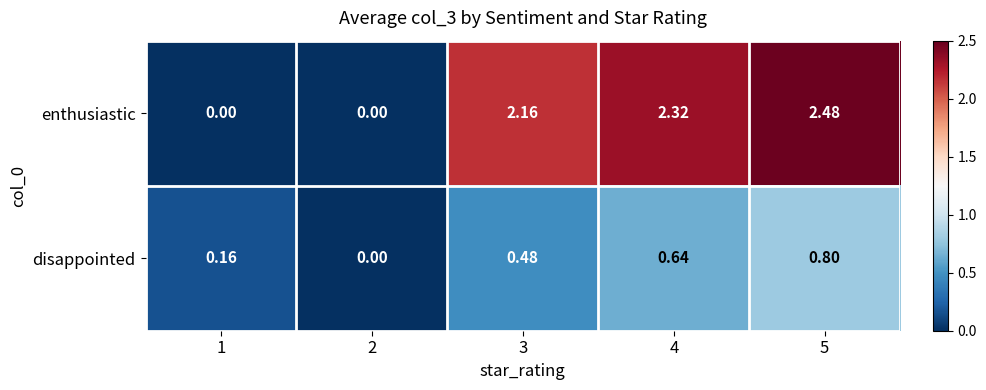

Is the value of disappointed at 1 greater than the value of enthusiastic at 1?

Yes